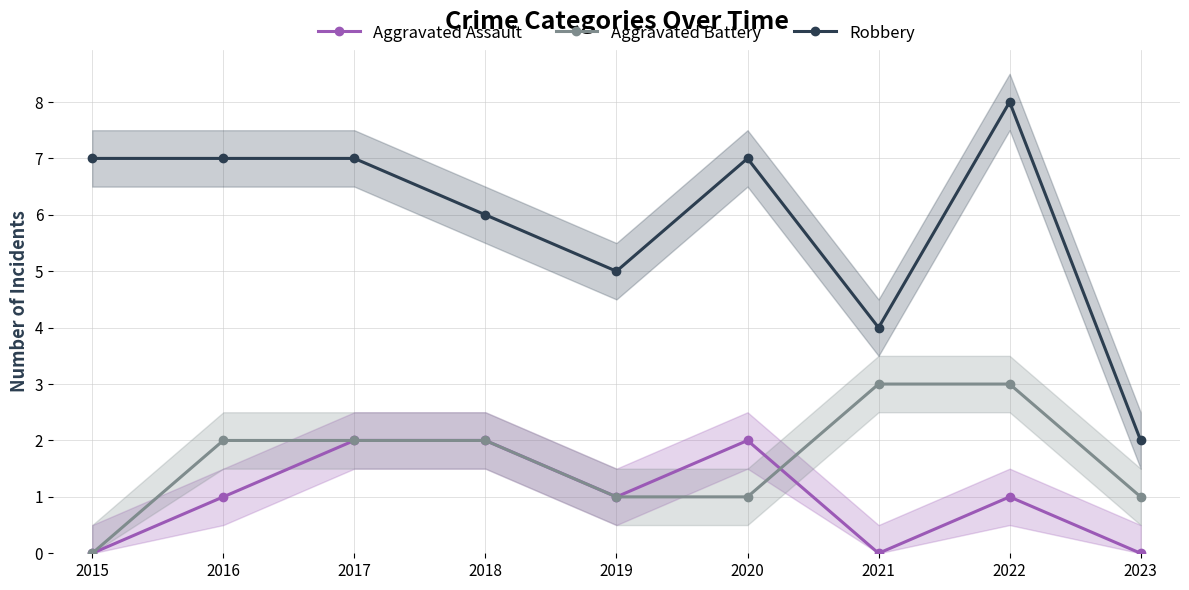

Reading left to right, list all the values displayed in this chart.

Aggravated Assault: 2015=0	2016=1	2017=2	2018=2	2019=1	2020=2	2021=0	2022=1	2023=0
Aggravated Battery: 2015=0	2016=2	2017=2	2018=2	2019=1	2020=1	2021=3	2022=3	2023=1
Robbery: 2015=7	2016=7	2017=7	2018=6	2019=5	2020=7	2021=4	2022=8	2023=2